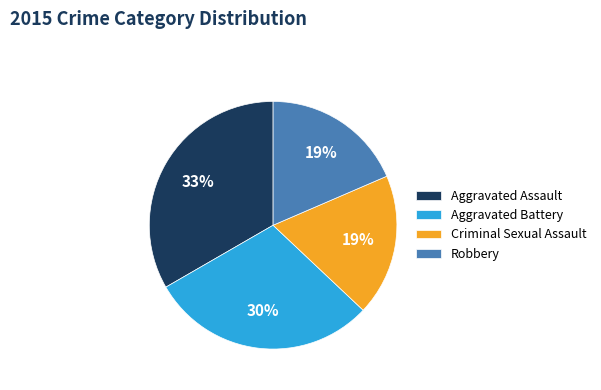

Does Aggravated Battery represent more than half of the total?

No